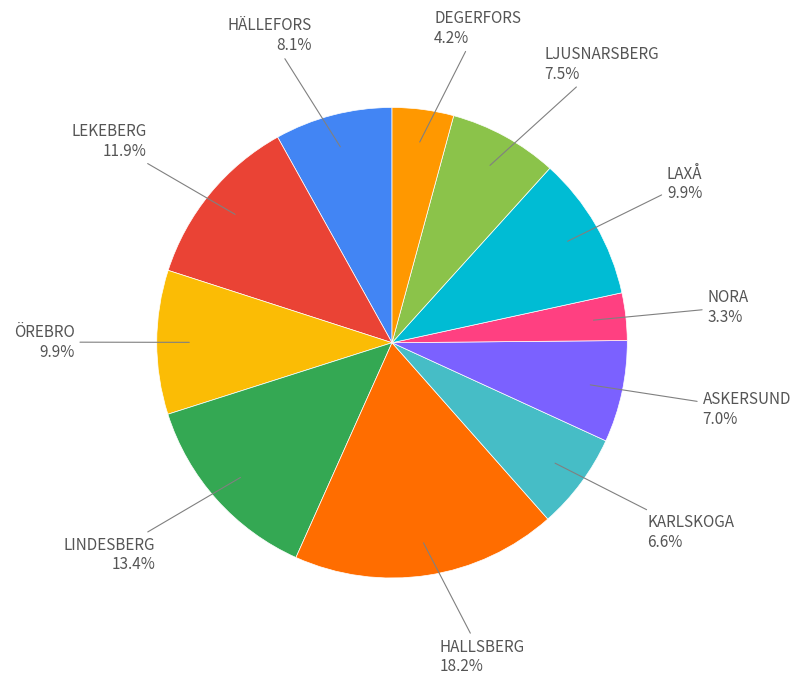

Count the number of slices in the pie.

11